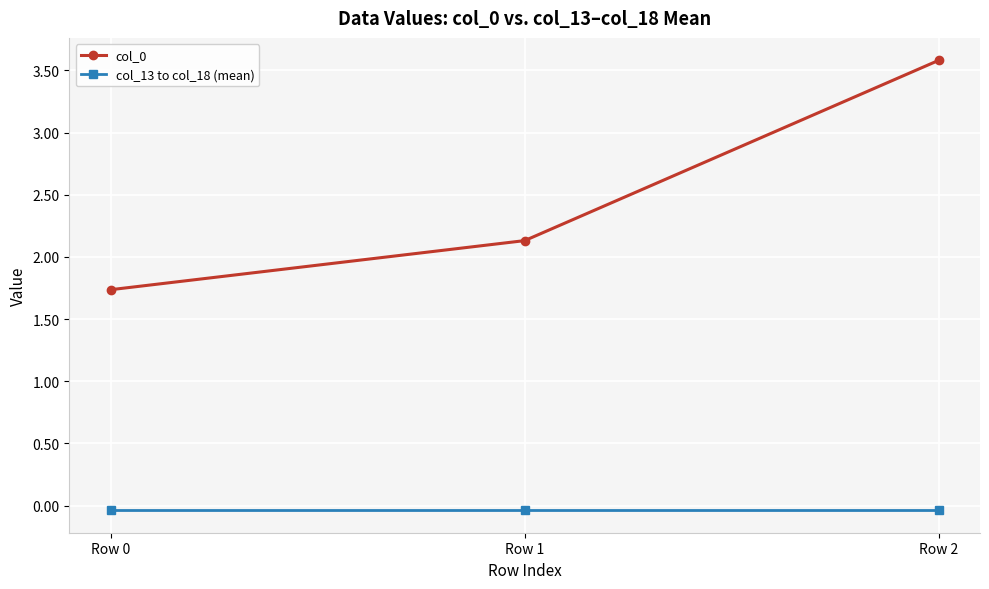

Is it true that col_0 equals 3.4 at Row 1?

False